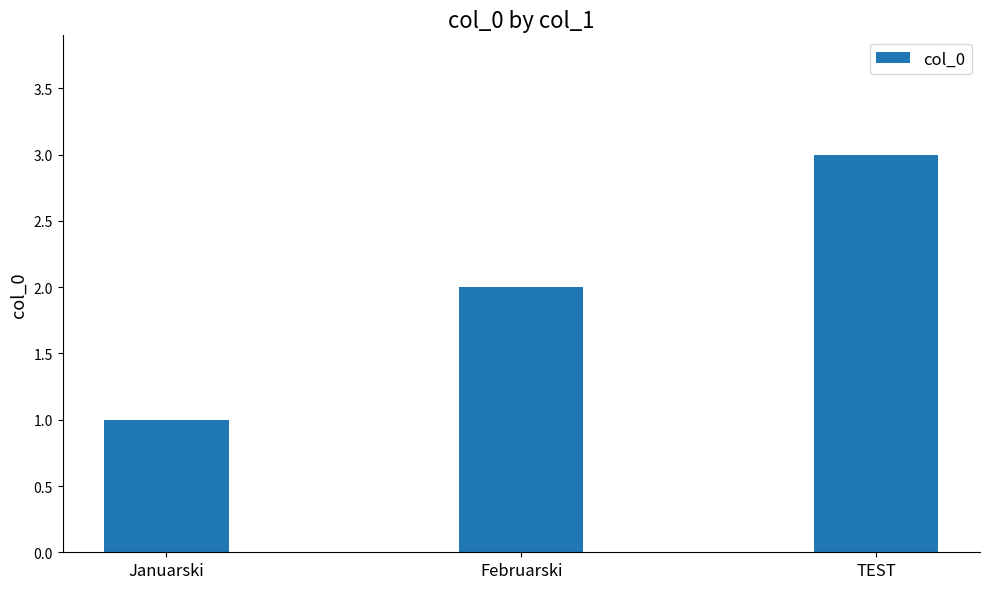

Are the bars grouped side by side (vs. stacked)?

No